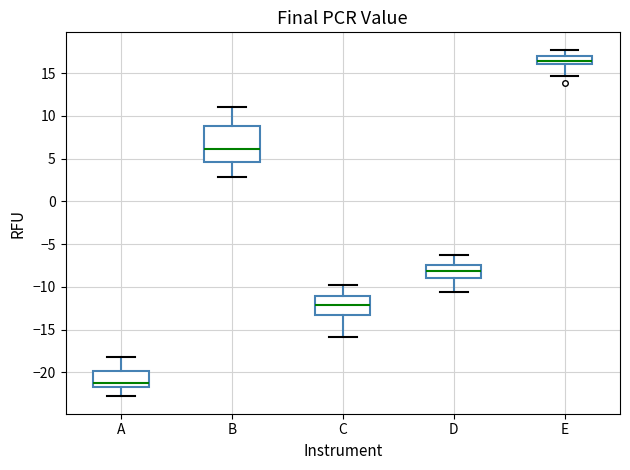

Reading left to right, read every box against the y-axis: the position of its median line, the range the box covers, and the ends of its whiskers. The values are not printed on the chart, so give them approximately, as read against the axis.

A: median -21.0, box -22.0 to -20.0, whiskers -23.0 to -18.0
B: median 6.0, box 4.5 to 9.0, whiskers 3.0 to 11.0
C: median -12.0, box -13.0 to -11.0, whiskers -16.0 to -10.0
D: median -8.0, box -9.0 to -7.5, whiskers -10.5 to -6.5
E: median 16.5, box 16.0 to 17.0, whiskers 14.5 to 18.0